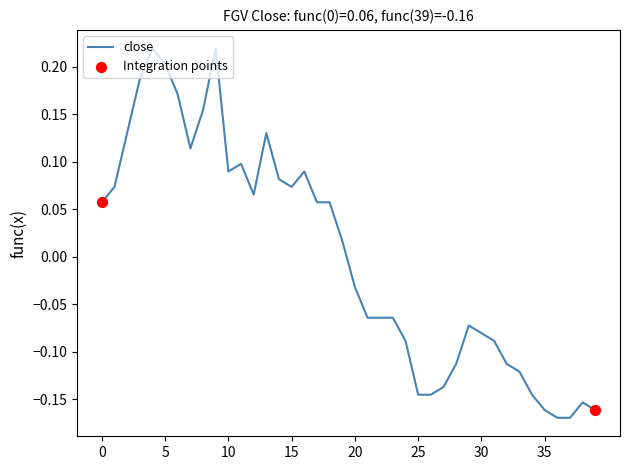

What is the difference between the maximum and minimum values?

0.4